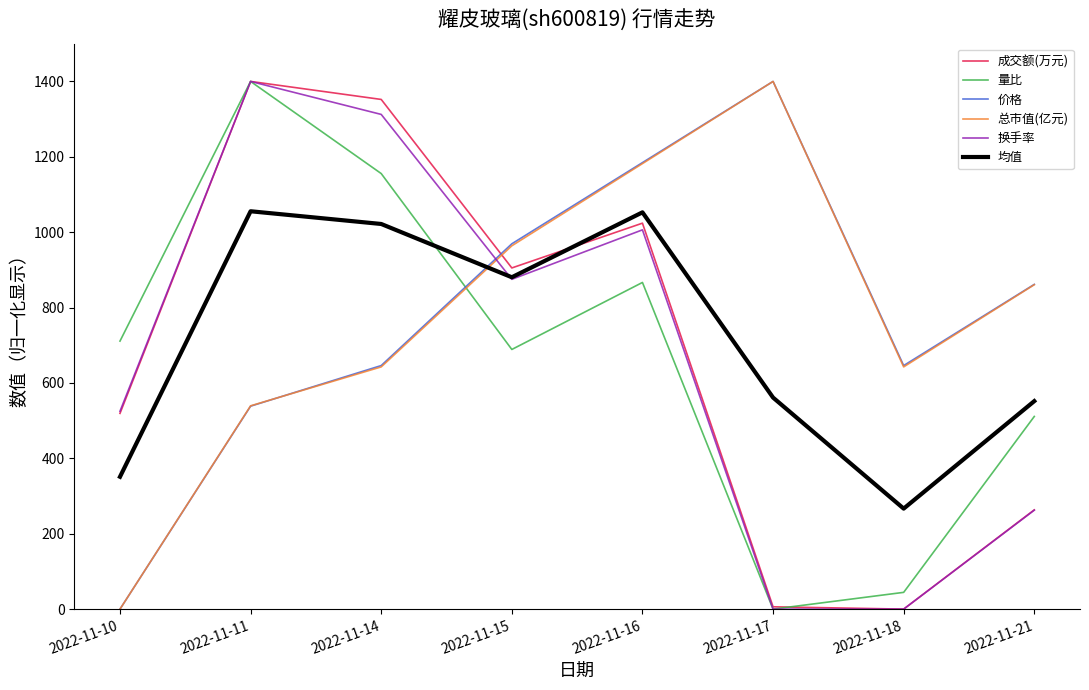

The value of 价格 at 2022-11-16 is 1184.6. True or false?

True